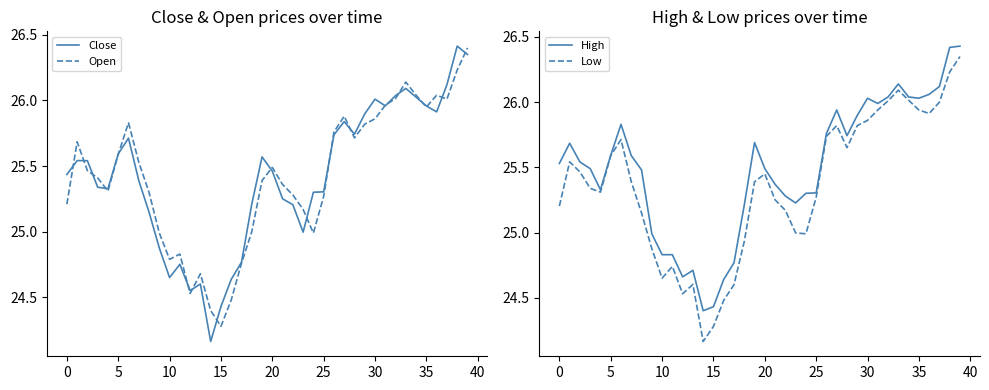

Which category has the lowest value in the Open series?

15